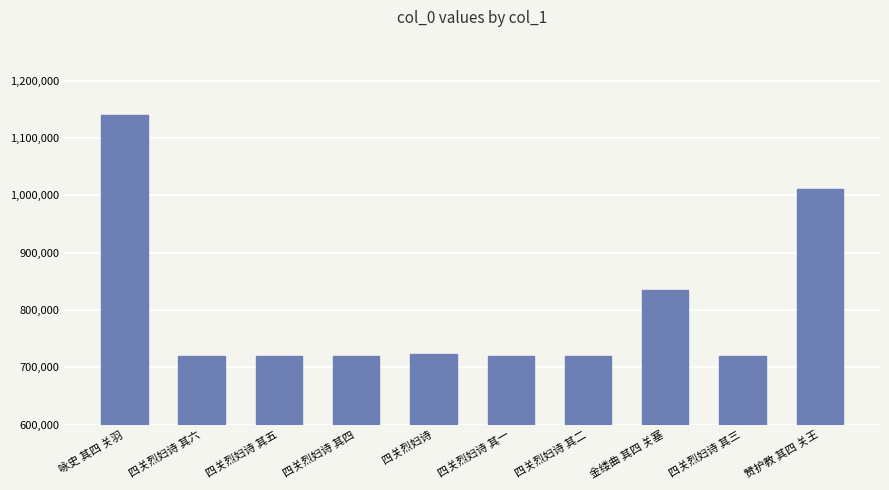

Is it true that the value at 四关烈妇诗 其三 is 719418?

True